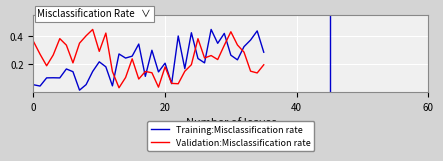

How many intersections are there between Validation:Misclassification rate and Training:Misclassification rate?

9